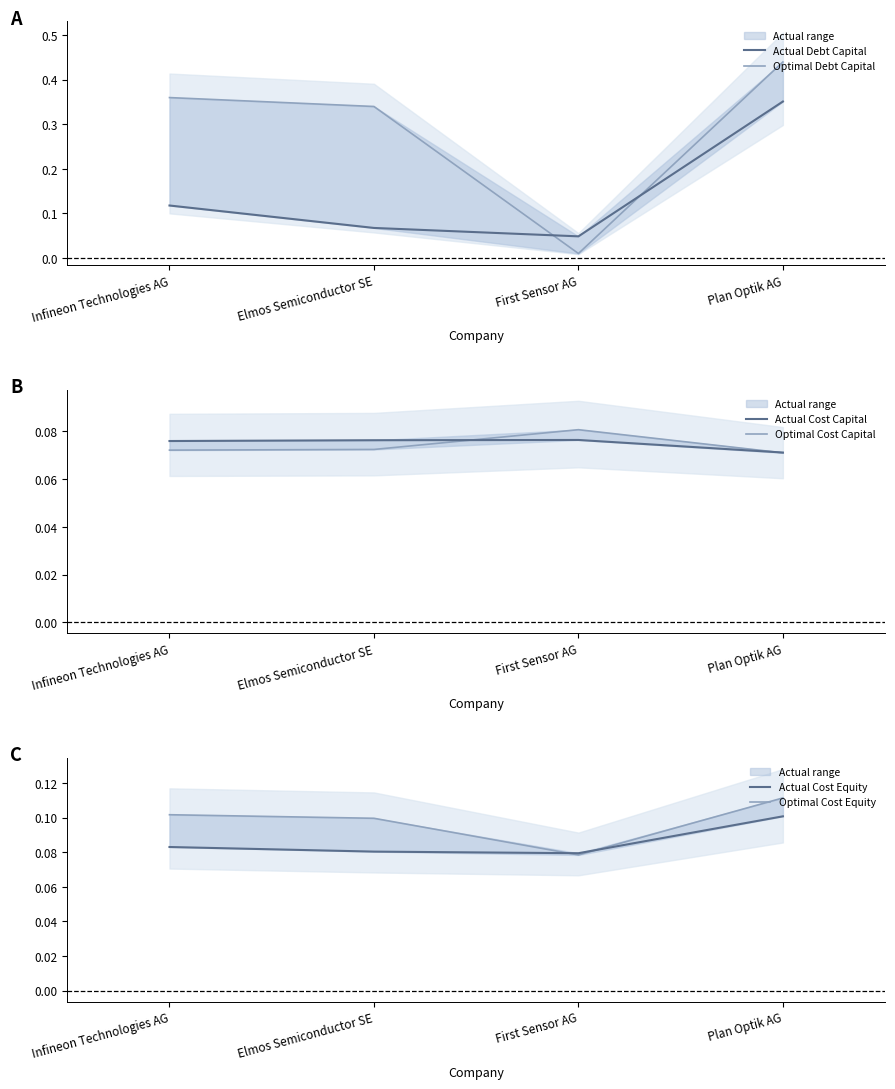

Which series has the largest total across all categories?

Optimal Debt Capital